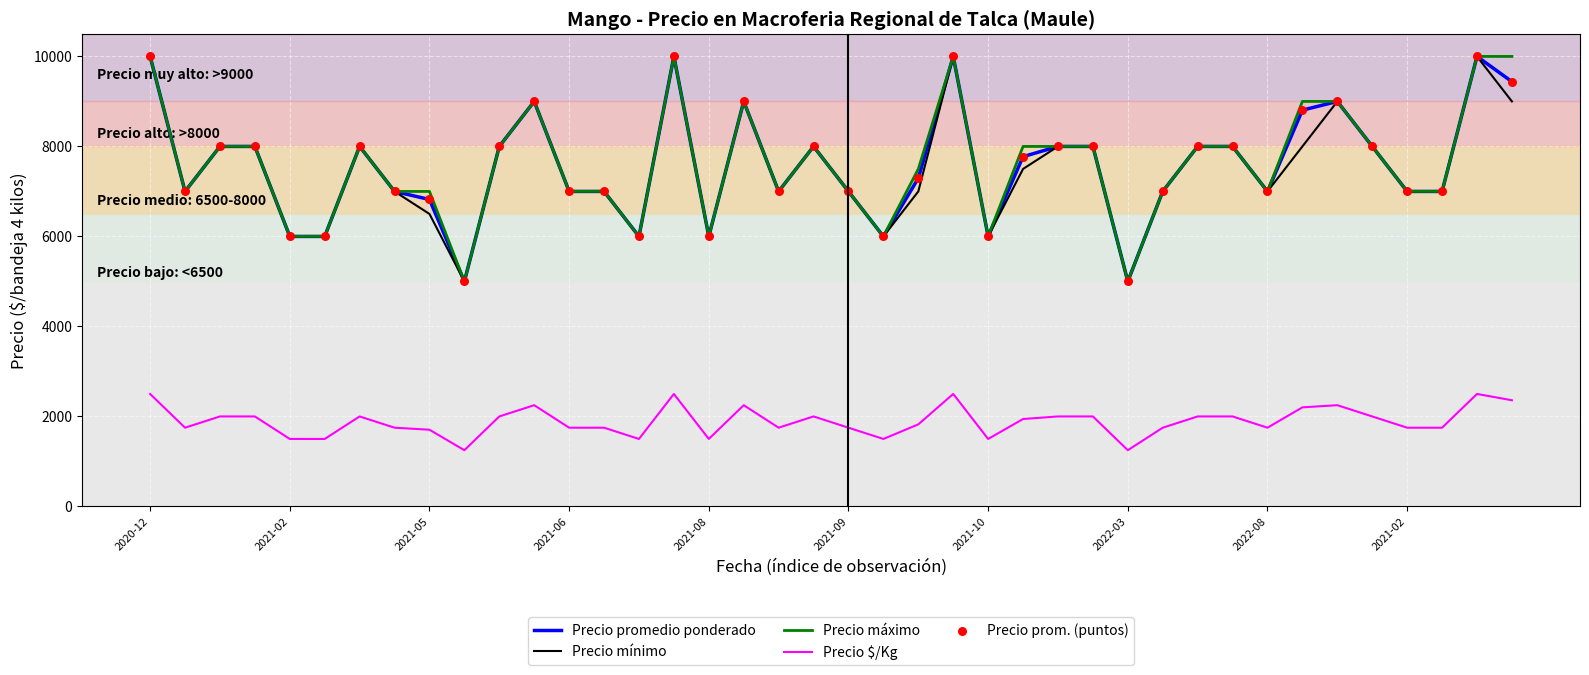

What is the minimum value shown in the chart?

1250